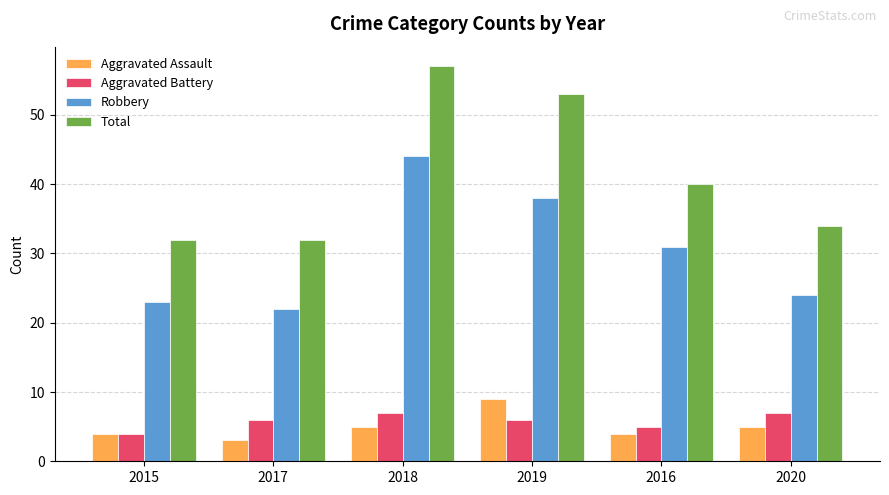

How many bars are there in each group?

4